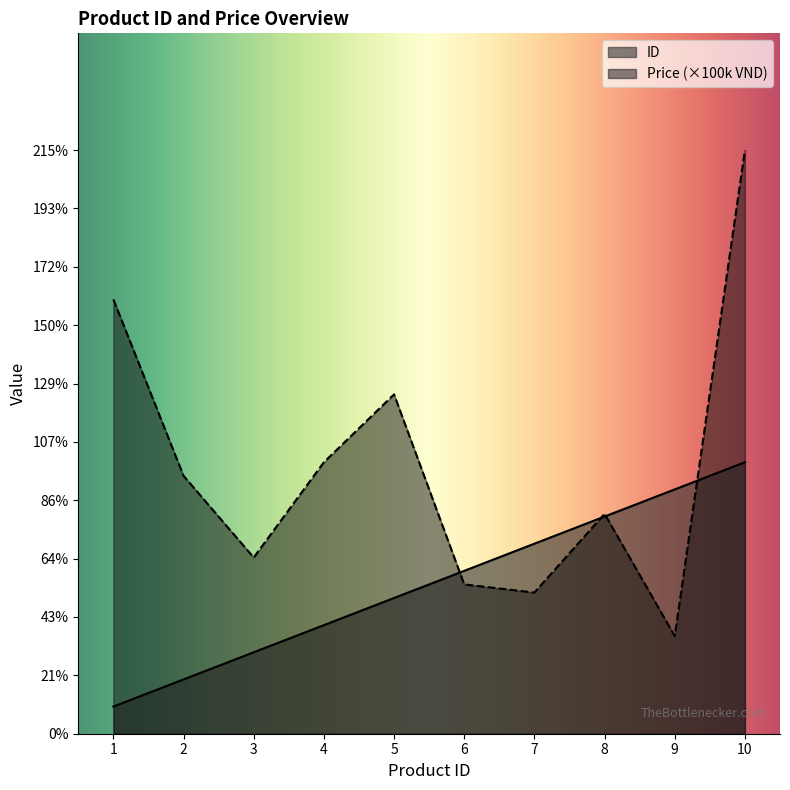

Rank the series at 6 from lowest to highest value.

Price (×100k VND), ID